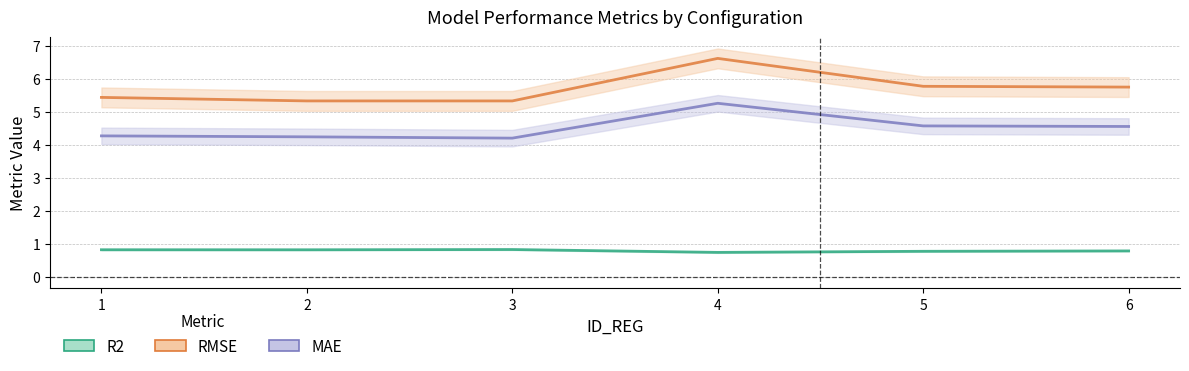

What is the value of the RMSE point at the 5th from the left?

5.8